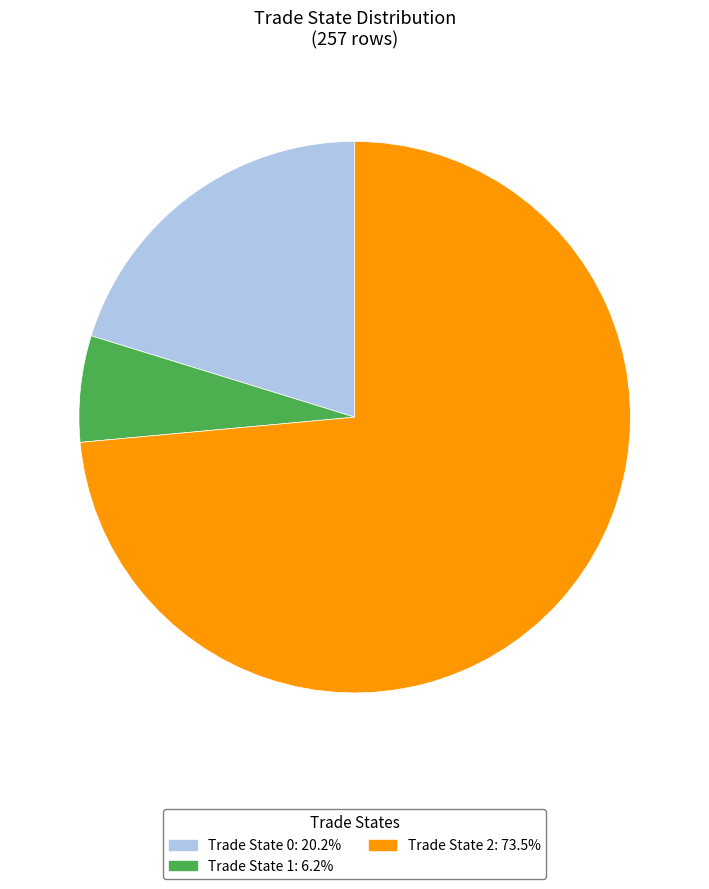

Does any single category account for the majority?

Yes